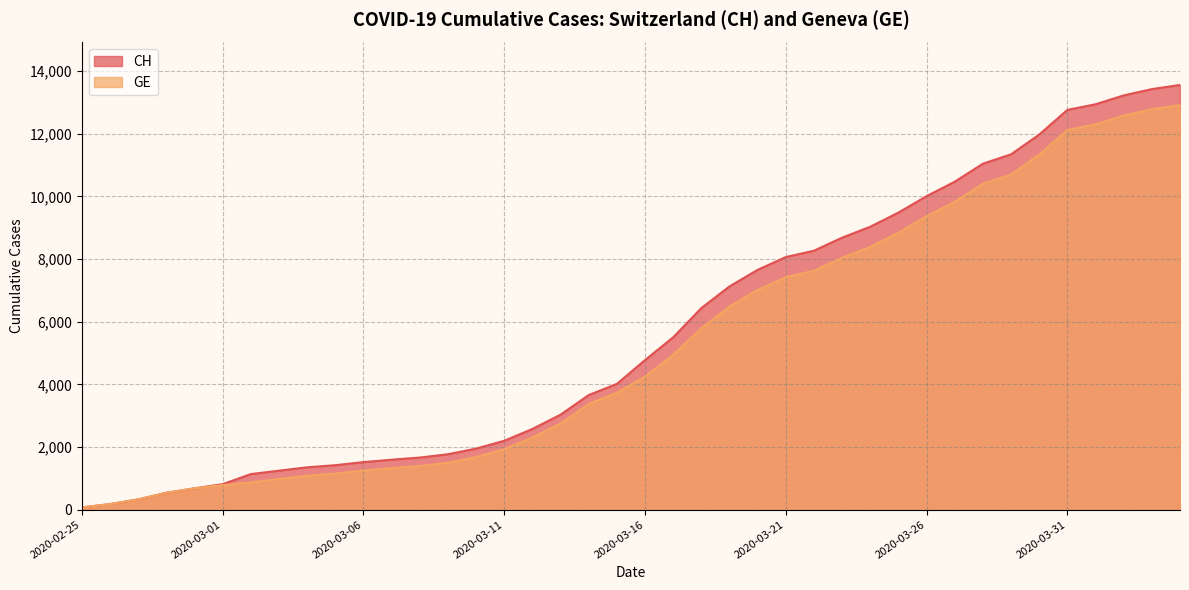

How many lines are shown in the chart?

2